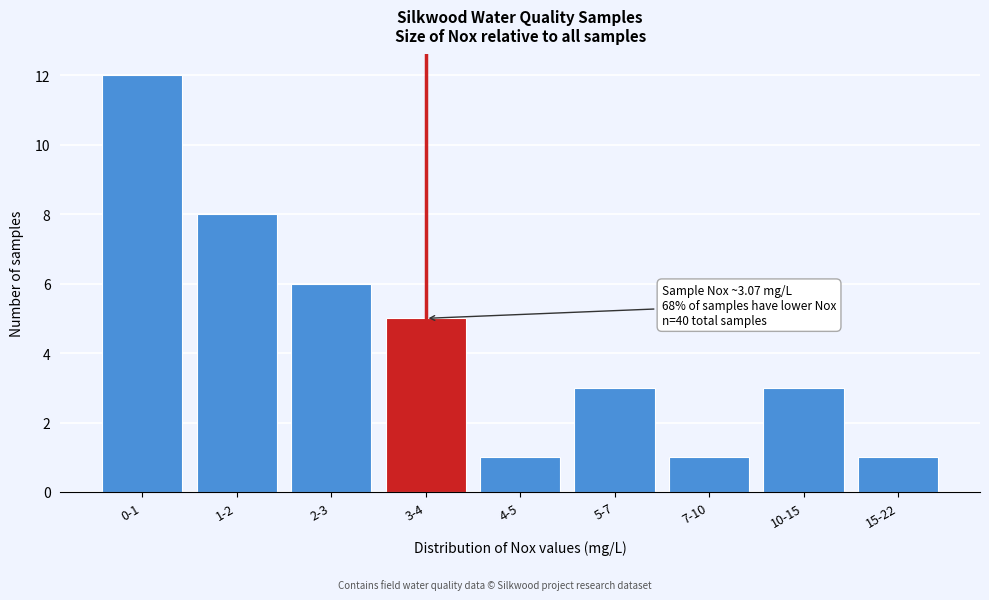

Reading right to left, transcribe all the data shown in this chart.

15-22=1	10-15=3	7-10=1	5-7=3	4-5=1	3-4=5	2-3=6	1-2=8	0-1=12